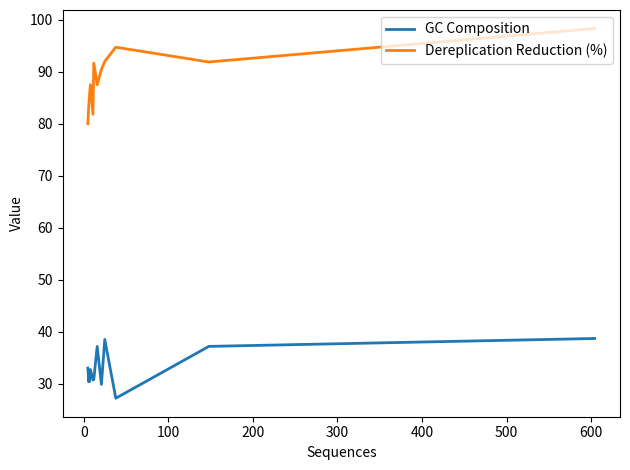

What are all the series names shown in the legend?

GC Composition, Dereplication Reduction (%)